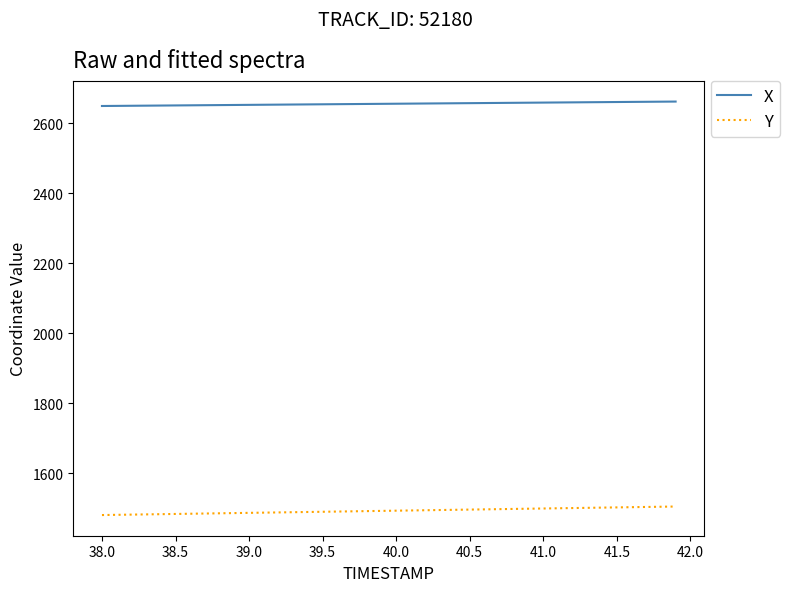

How many values in the Y series exceed 1493?

20